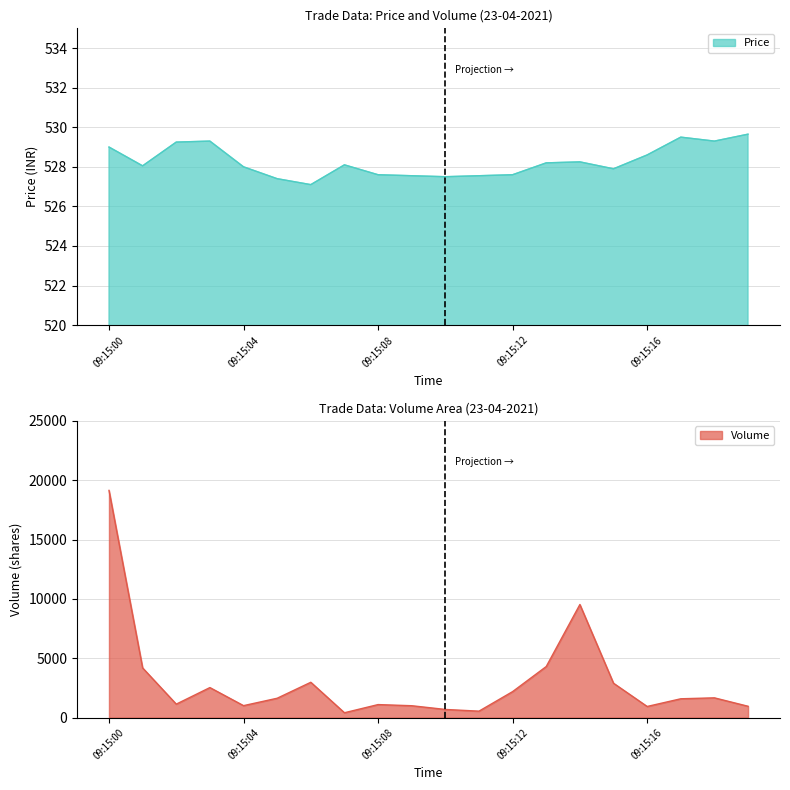

Is the value of Price at 09:15:18 greater than the value of Volume at 09:15:13?

No